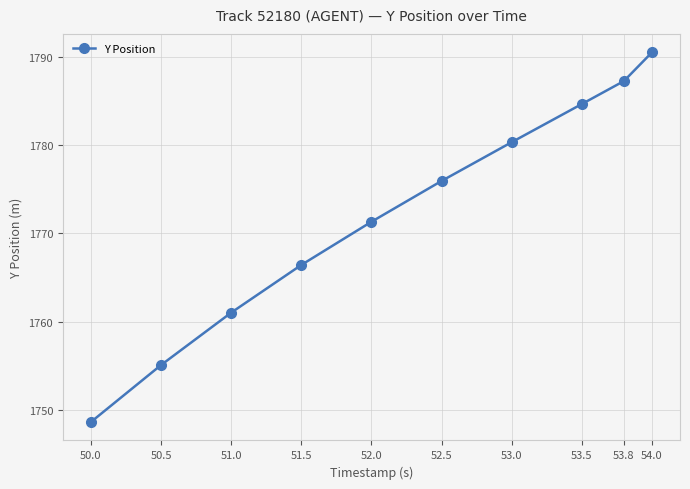

How many values are below 1775?

5